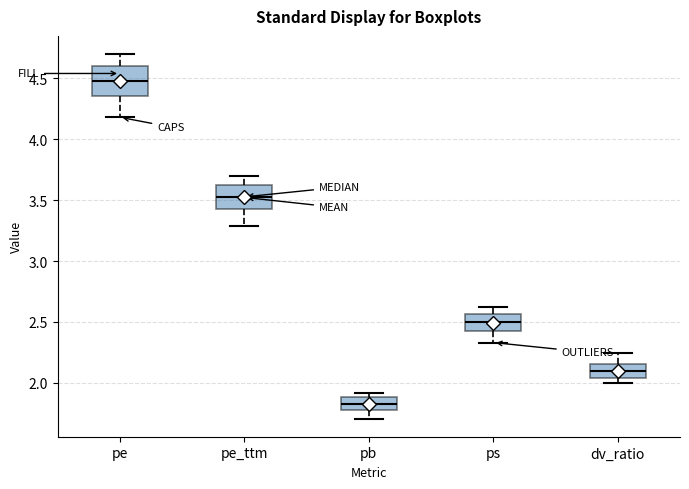

Reading left to right, read every box against the y-axis: the position of its median line, the range the box covers, and the ends of its whiskers. The values are not printed on the chart, so give them approximately, as read against the axis.

pe: median 4.50, box 4.35 to 4.60, whiskers 4.20 to 4.70
pe_ttm: median 3.55, box 3.45 to 3.65, whiskers 3.30 to 3.70
pb: median 1.85, box 1.80 to 1.90, whiskers 1.70 to 1.90 (just above the box's upper edge)
ps: median 2.50, box 2.45 to 2.55, whiskers 2.35 to 2.60
dv_ratio: median 2.10, box 2.05 to 2.15, whiskers 2.00 to 2.25